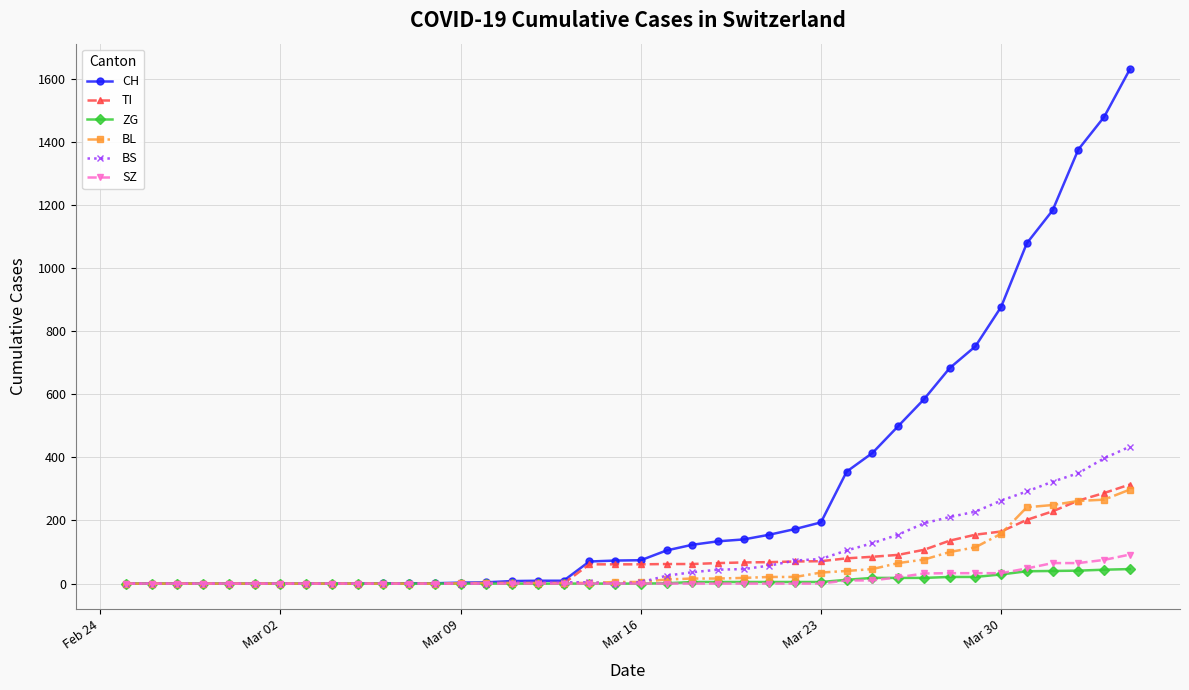

At how many categories does at least one series exceed 1160?

4